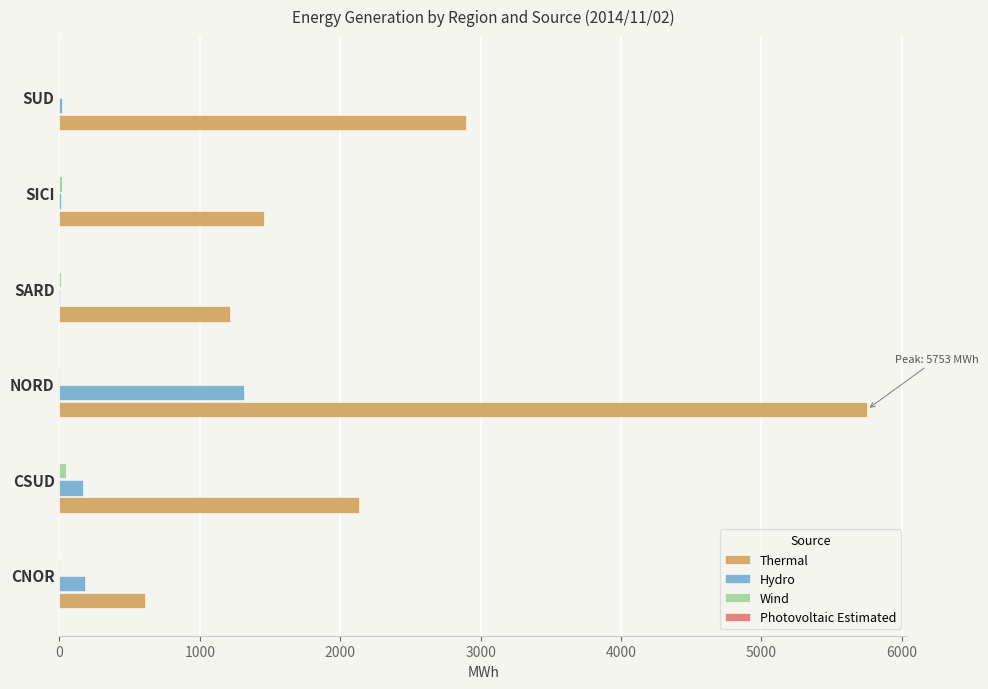

The Thermal series shows 316 at CNOR. True or false?

False